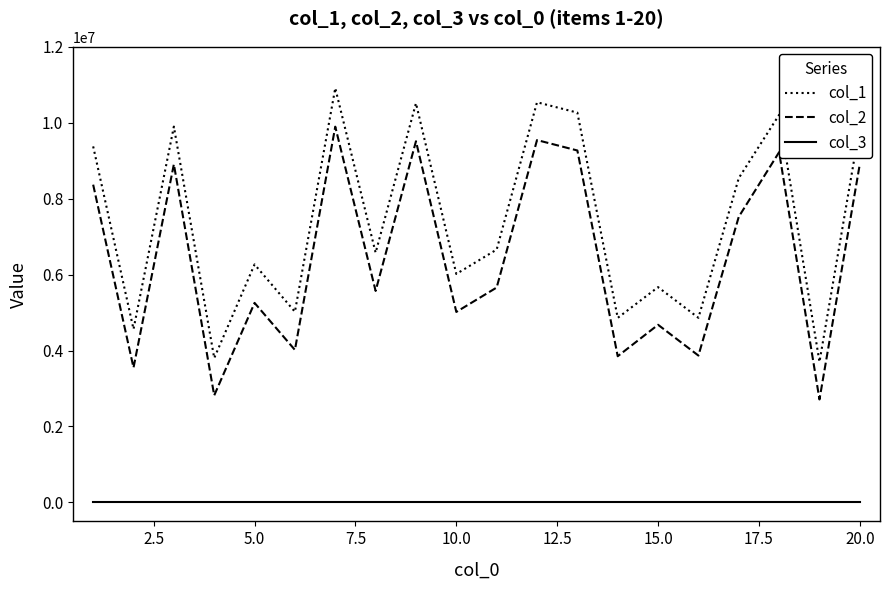

Count the number of data series in this chart.

3